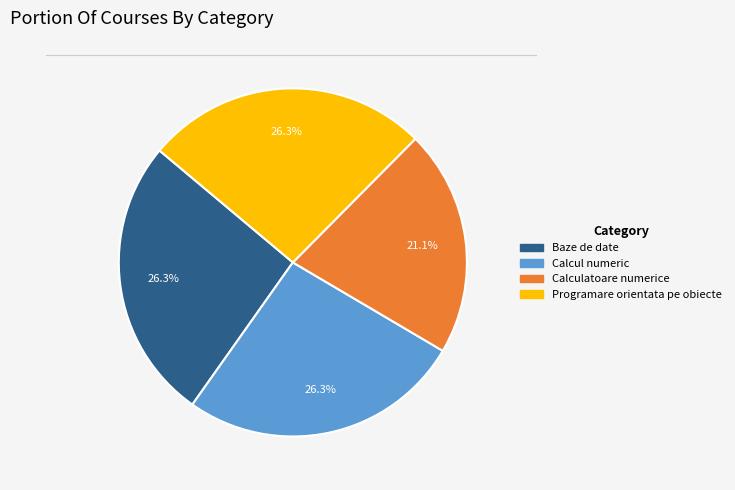

What is the total percentage of Programare orientata pe obiecte and Calcul numeric?

52.6%